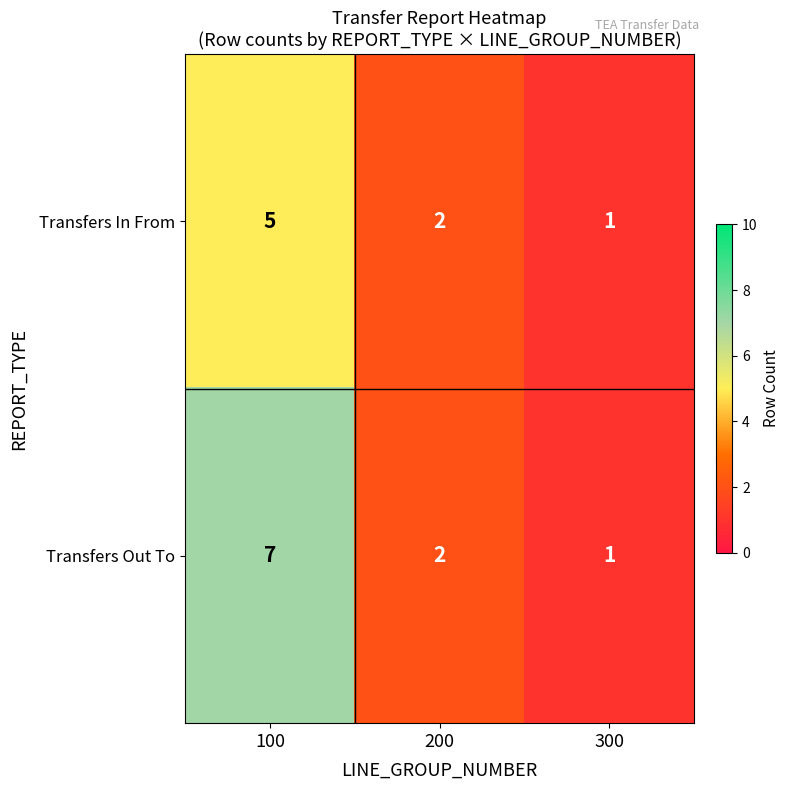

How many series are shown in this chart?

2